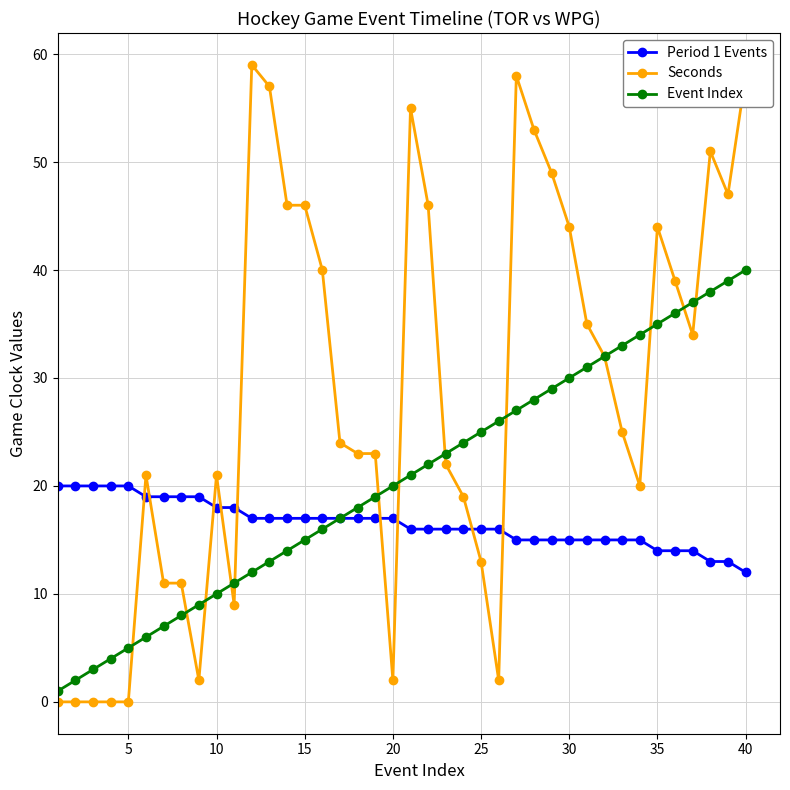

Which series has the largest total across all categories?

Seconds